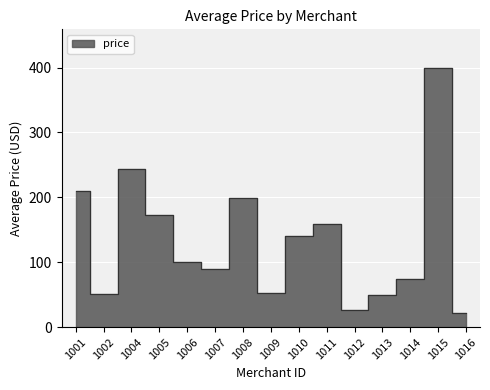

Is this an area chart (filled region under the line)?

No